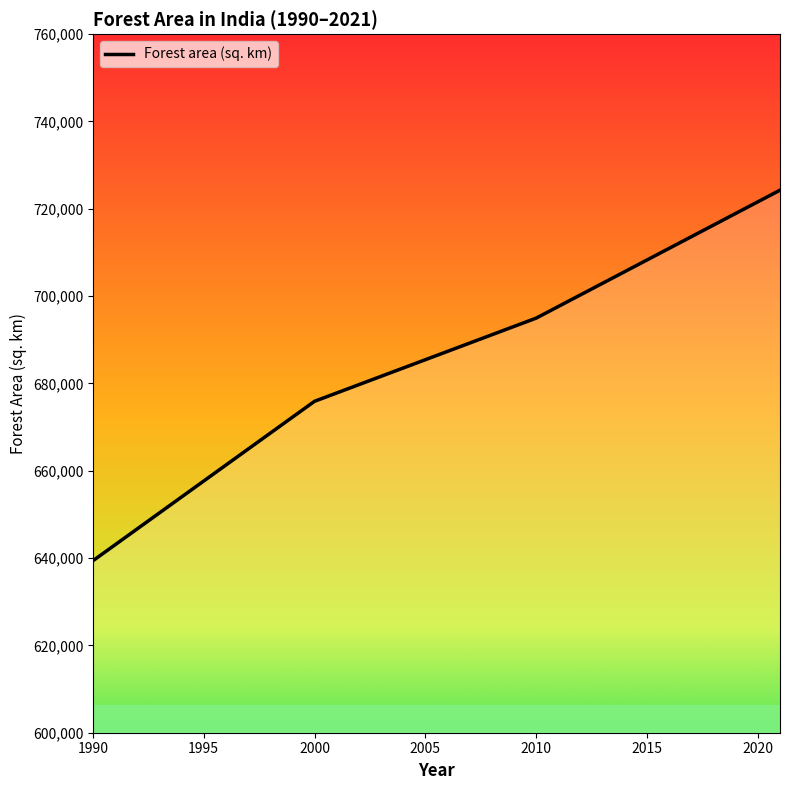

What is the greatest value displayed?

724264